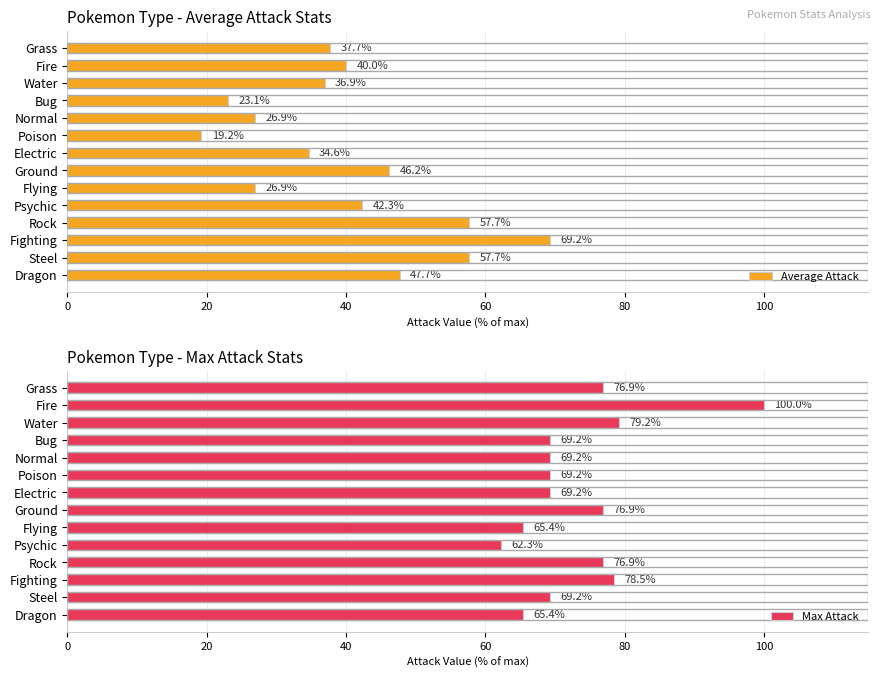

At how many categories does at least one series exceed 29?

14